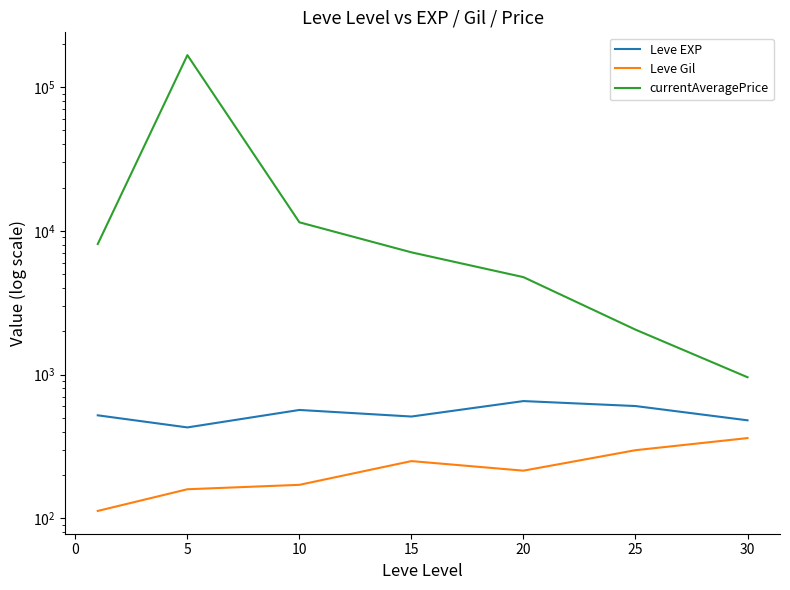

True or false: Leve Gil and Leve EXP cross at least once.

False